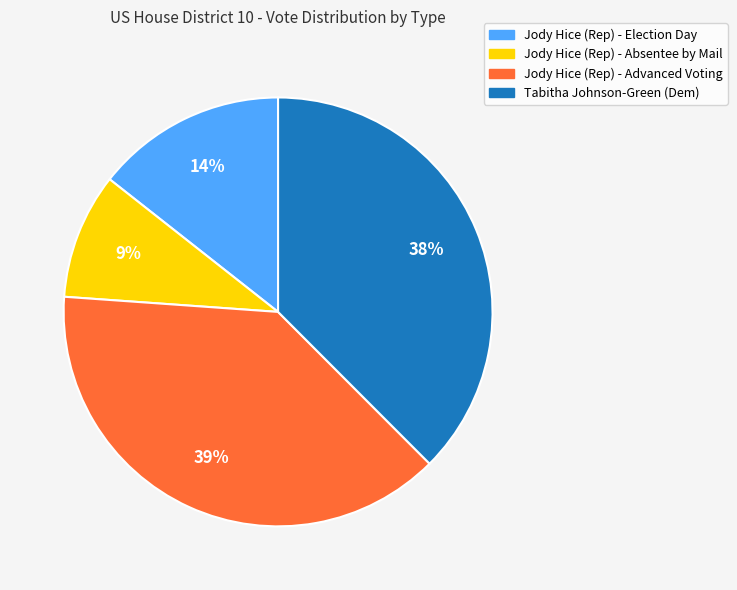

How many slices are in this pie chart?

4